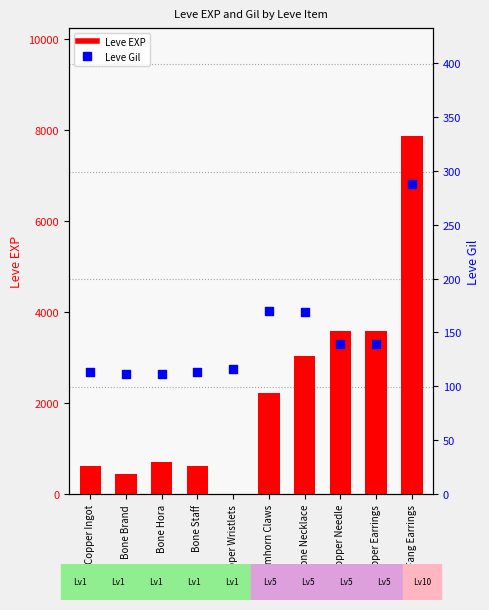

Is the value of Leve Gil at Bone Necklace greater than the value of Leve EXP at Ramhorn Claws?

No